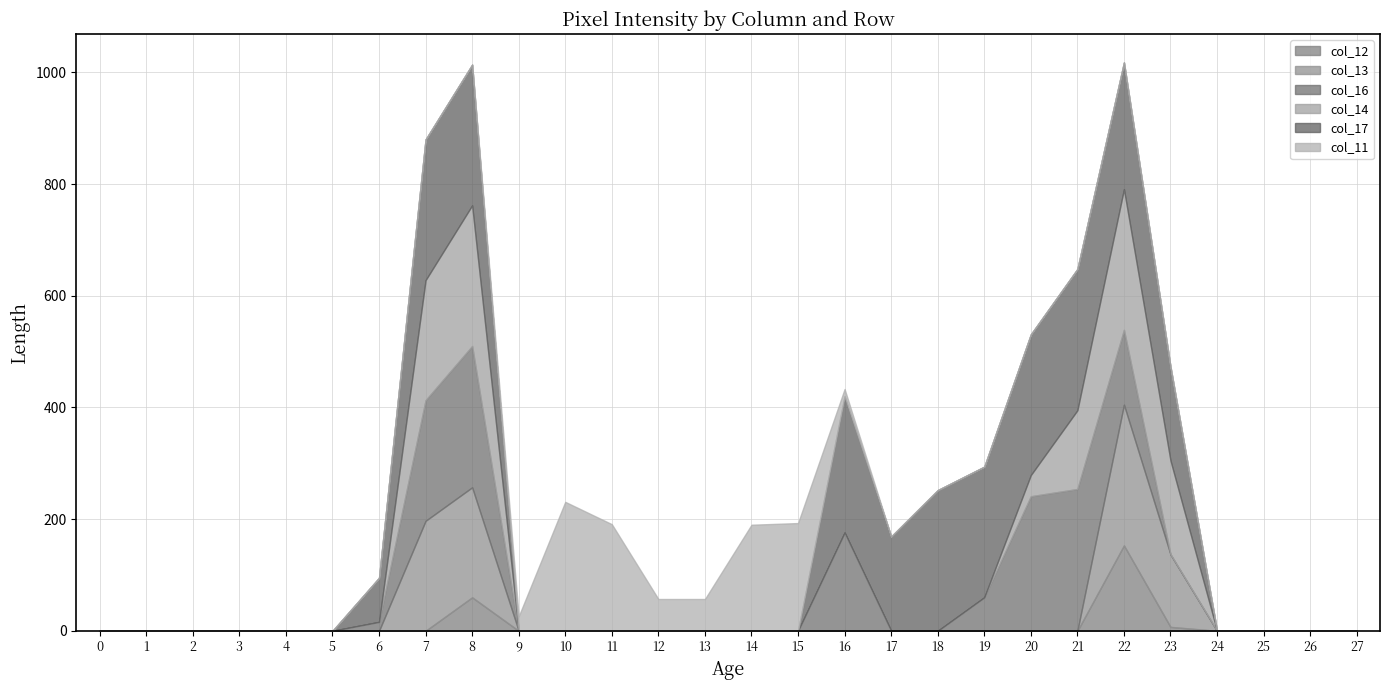

At which category is the sum across all series the highest?

22